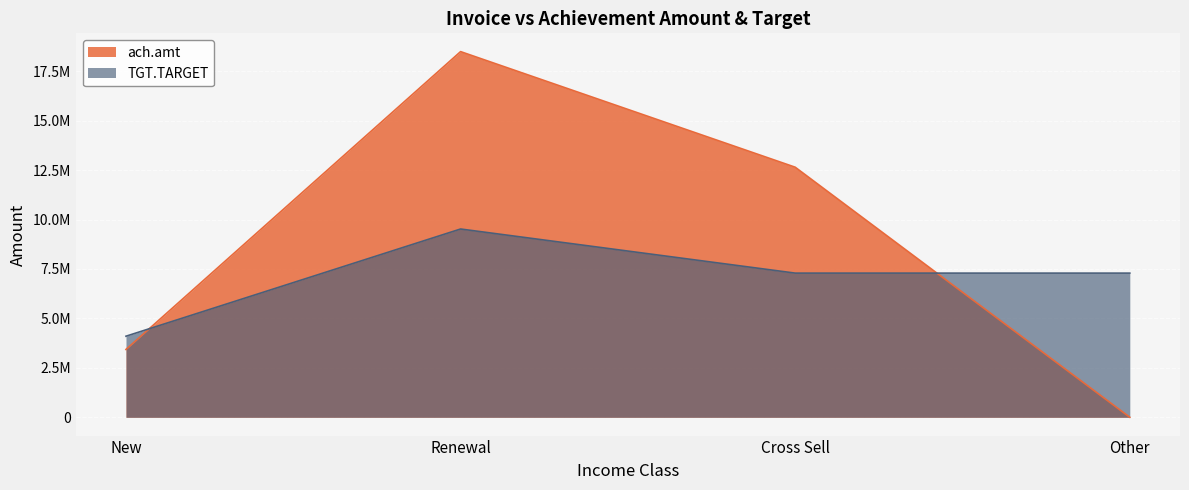

Reading right to left, transcribe all the data shown in this chart.

ach.amt: 1558.8	12644773.3	18489219.6	3431629.3
TGT.TARGET: 7290000.0	7290000.0	9520000.0	4100000.0